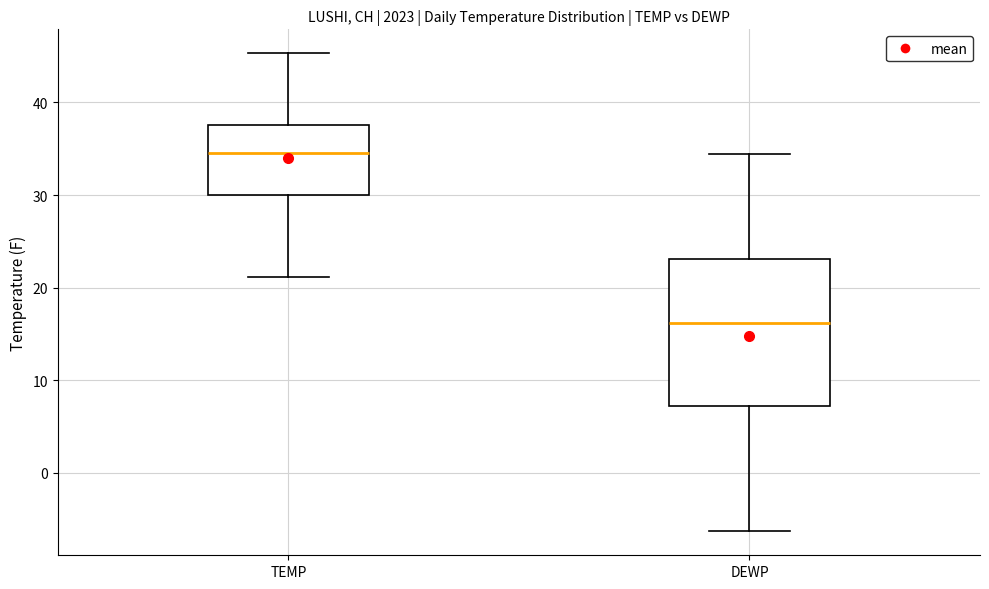

Reading left to right, transcribe this box plot: for each box, give where its median line is, the range the box spans, and where its two whiskers end, as read against the y-axis. The values are not printed on the chart, so give them approximately, as read against the axis.

TEMP: median 35, box 30 to 38, whiskers 21 to 45
DEWP: median 16, box 7 to 23, whiskers -6 to 34